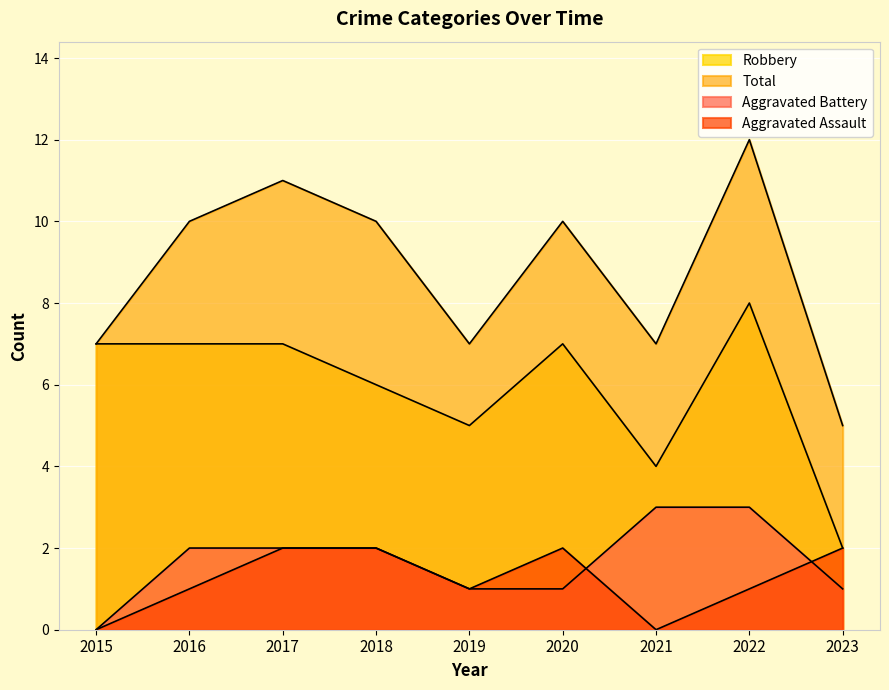

At which label does Aggravated Assault reach its minimum?

2015